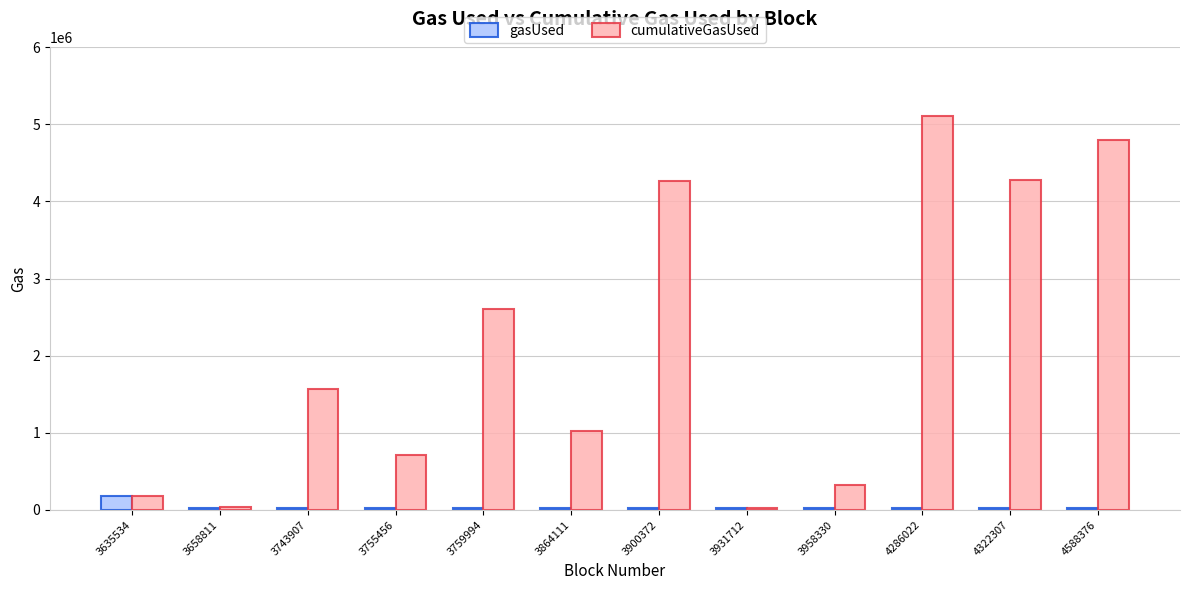

The value of gasUsed at 3958330 is 22966. True or false?

True